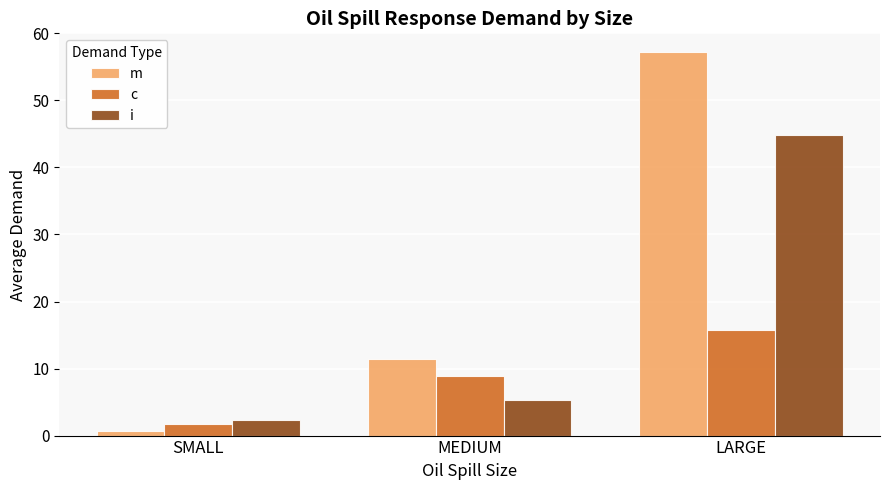

What is the difference between the maximum and minimum values in the m series?

56.5